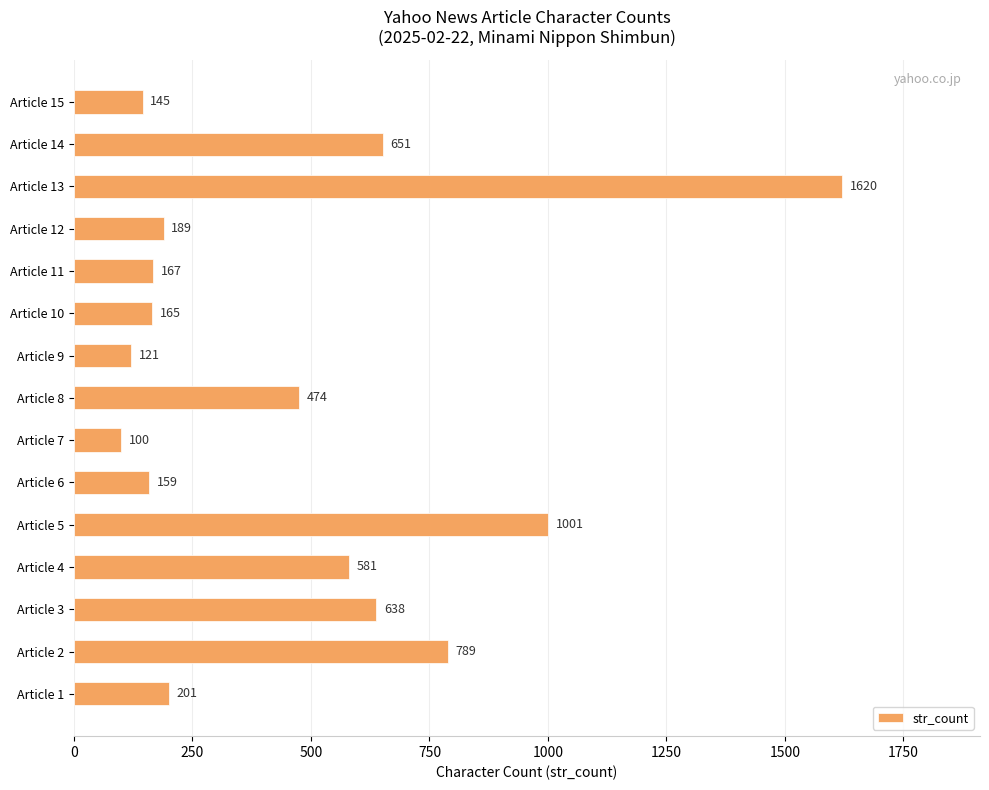

Reading bottom to top, list all the values displayed in this chart.

Article 1=201	Article 2=789	Article 3=638	Article 4=581	Article 5=1001	Article 6=159	Article 7=100	Article 8=474	Article 9=121	Article 10=165	Article 11=167	Article 12=189	Article 13=1620	Article 14=651	Article 15=145